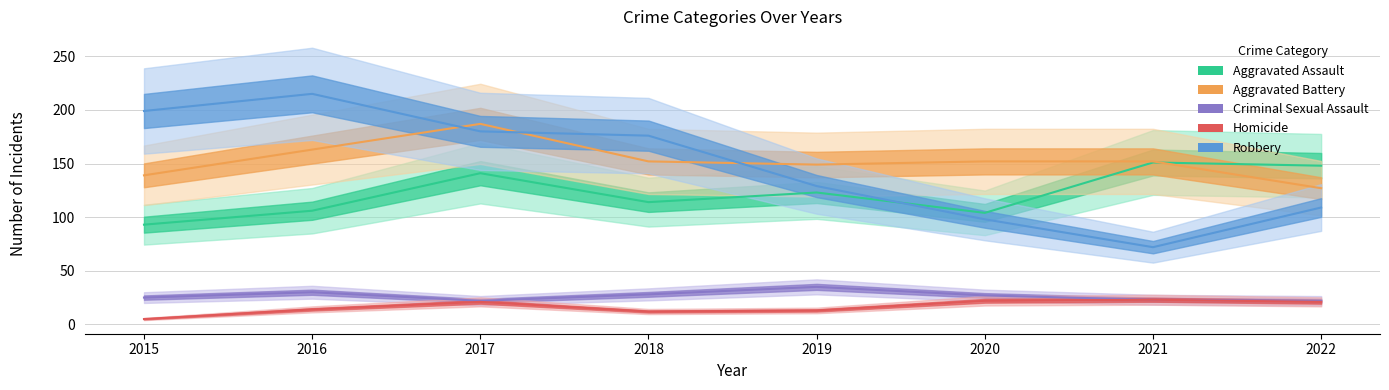

What is the sum of all Homicide values?

131